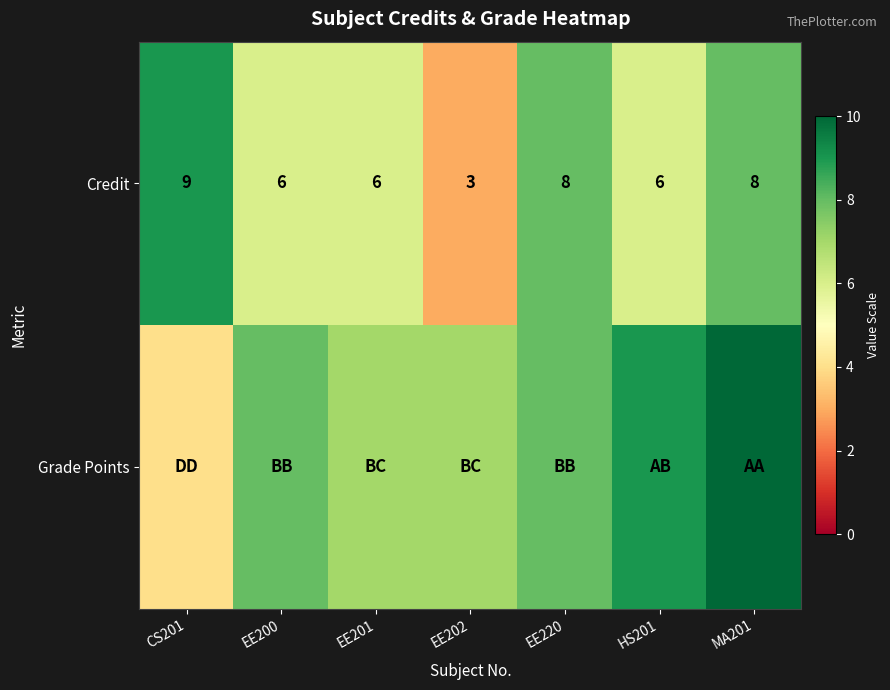

What is the difference between the maximum and minimum values in the Credit series?

6